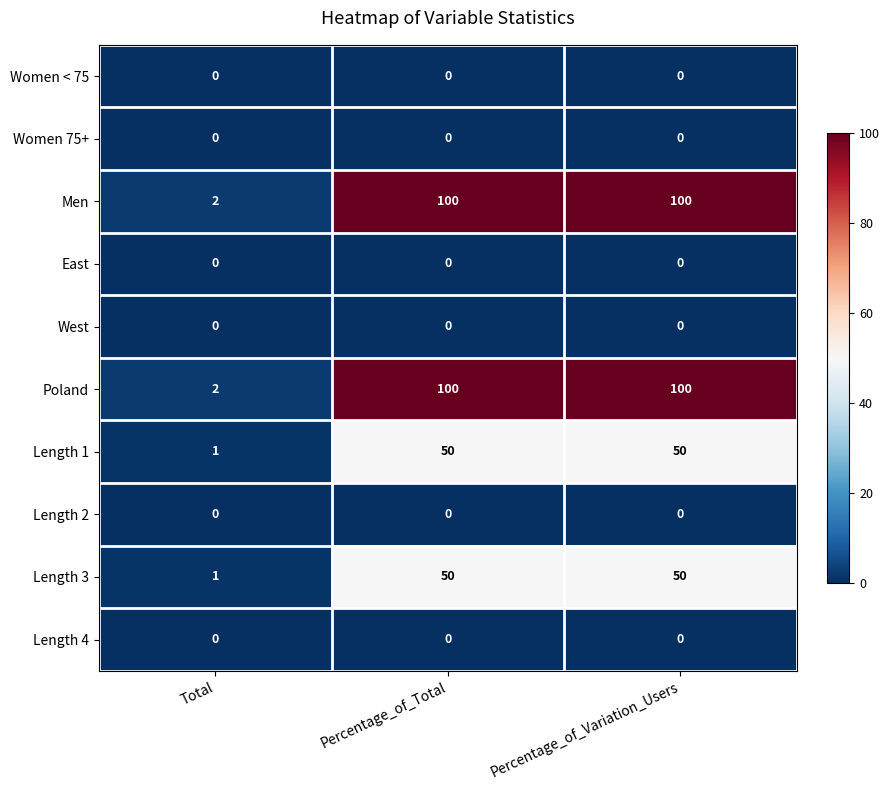

Reading left to right, list all the values displayed in this chart.

Women < 75: Total=0	Percentage_of_Total=0	Percentage_of_Variation_Users=0
Women 75+: Total=0	Percentage_of_Total=0	Percentage_of_Variation_Users=0
Men: Total=2	Percentage_of_Total=100	Percentage_of_Variation_Users=100
East: Total=0	Percentage_of_Total=0	Percentage_of_Variation_Users=0
West: Total=0	Percentage_of_Total=0	Percentage_of_Variation_Users=0
Poland: Total=2	Percentage_of_Total=100	Percentage_of_Variation_Users=100
Length 1: Total=1	Percentage_of_Total=50	Percentage_of_Variation_Users=50
Length 2: Total=0	Percentage_of_Total=0	Percentage_of_Variation_Users=0
Length 3: Total=1	Percentage_of_Total=50	Percentage_of_Variation_Users=50
Length 4: Total=0	Percentage_of_Total=0	Percentage_of_Variation_Users=0